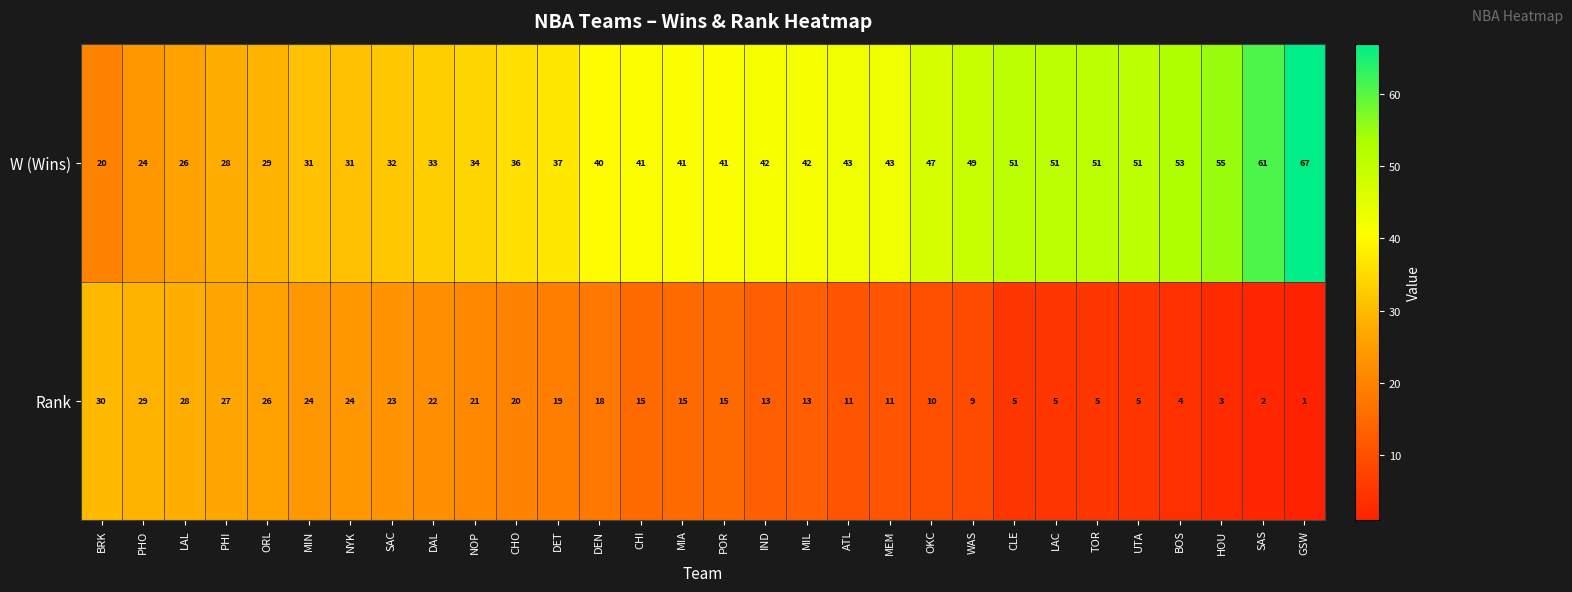

What is the spread (max minus min) of values at BOS?

49